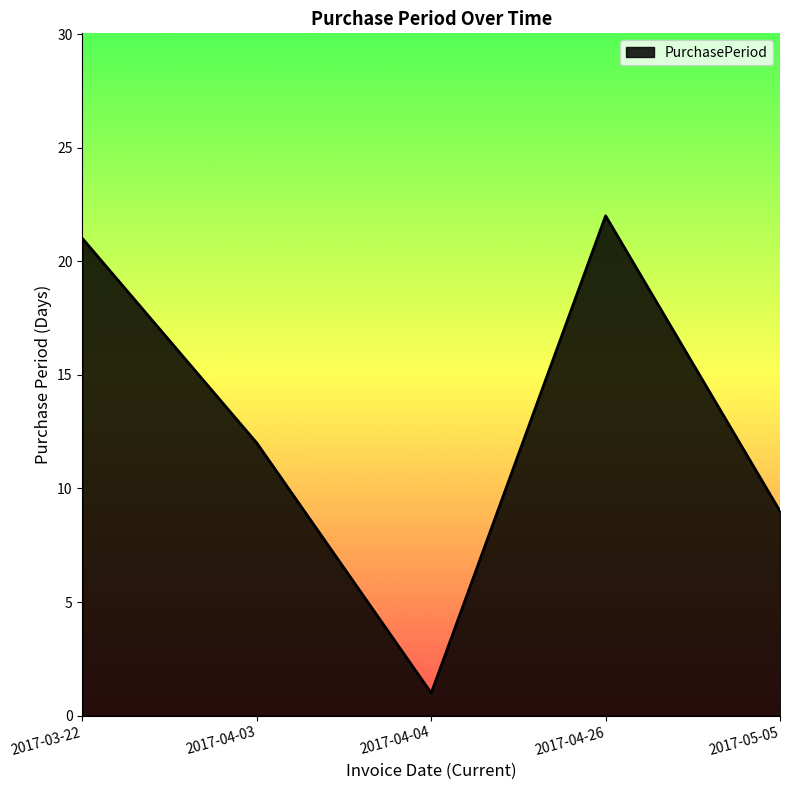

What is the change in value from 2017-04-04 to 2017-04-26?

+21